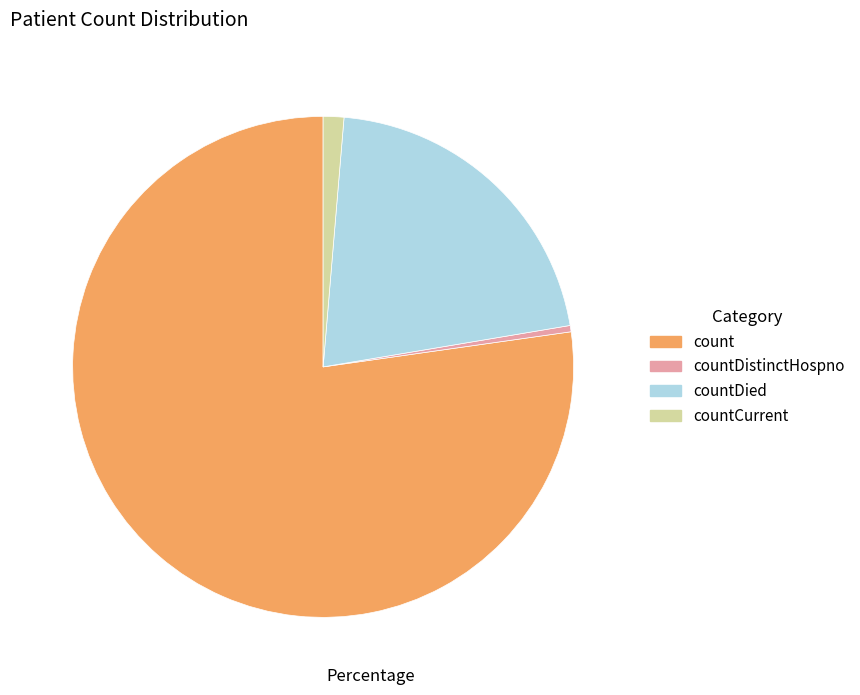

Rank the categories by value from highest to lowest.

count, countDied, countCurrent, countDistinctHospno